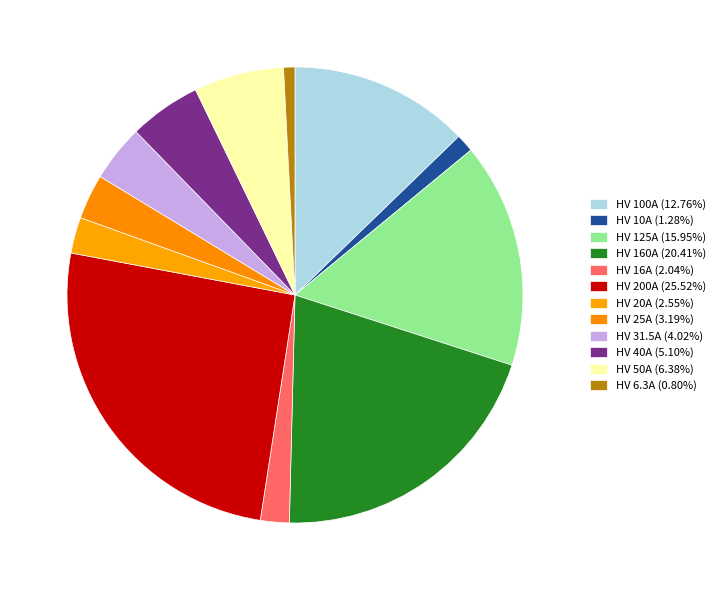

To the nearest percent, what is the difference between the largest and smallest slice percentages?

25%